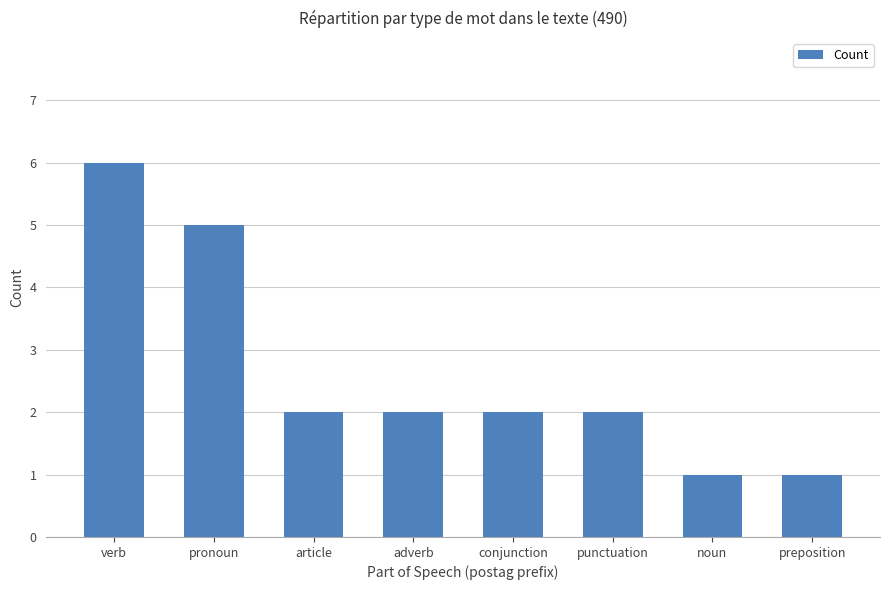

At which label does the data first exceed 2?

verb